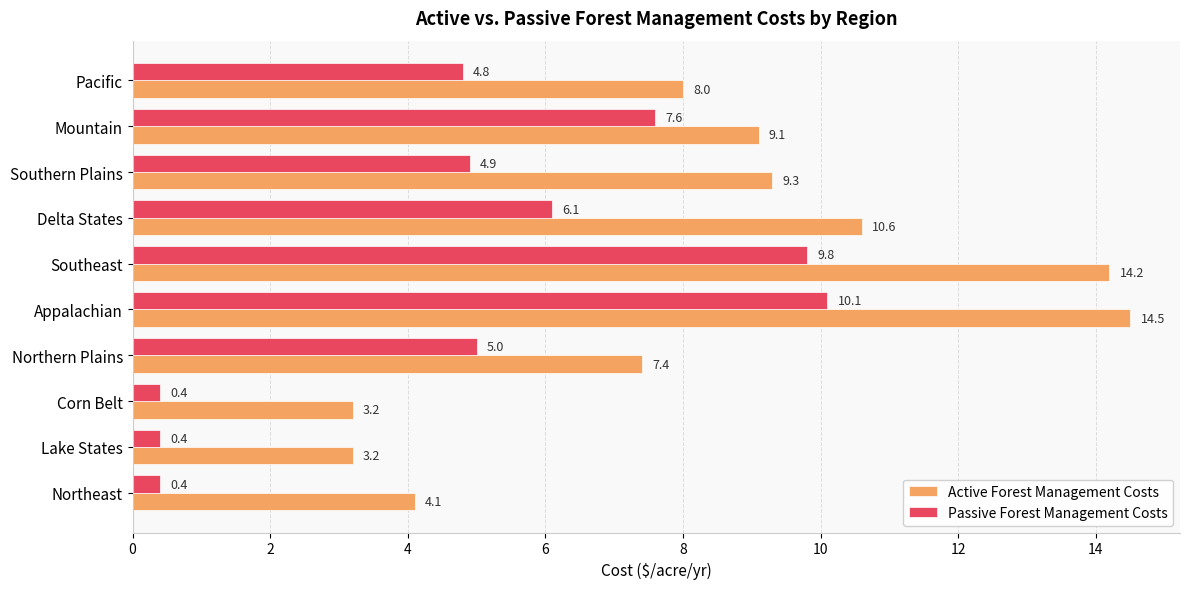

What is the lowest value of the Passive Forest Management Costs series?

0.4